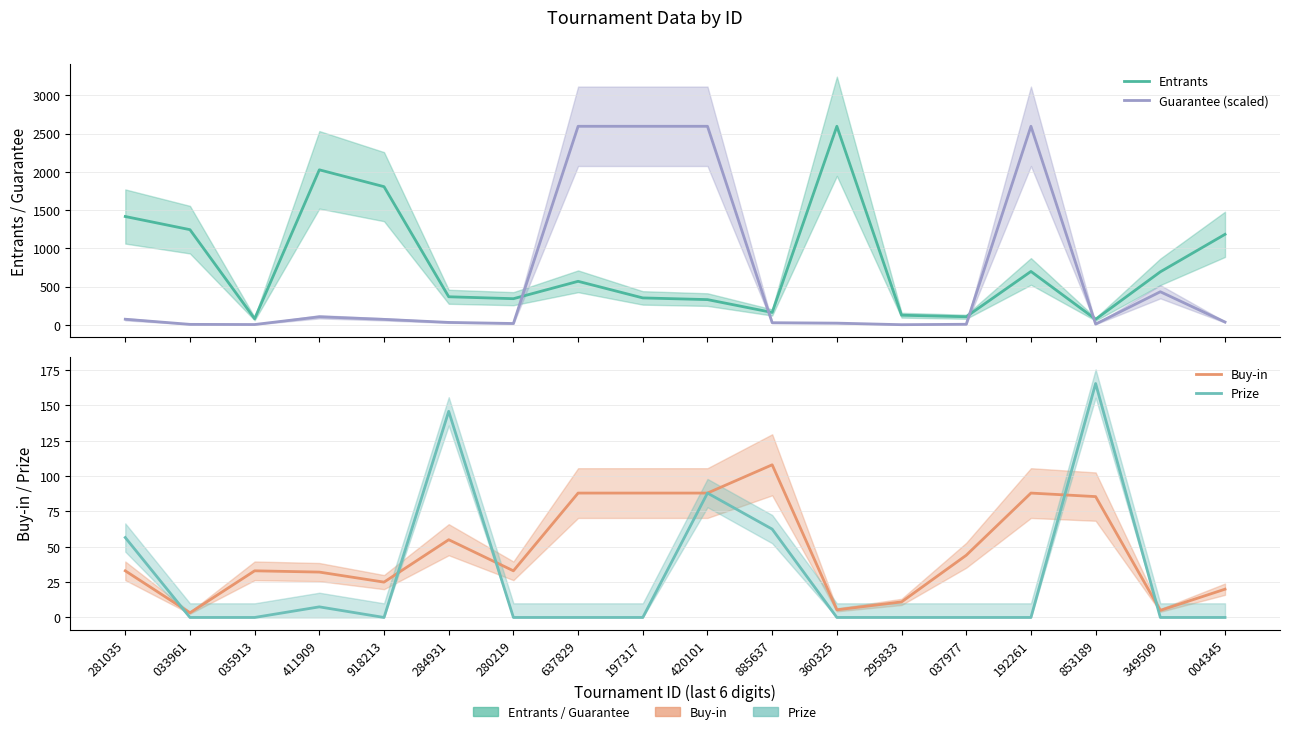

What is the sum of all Entrants values?

14168.0